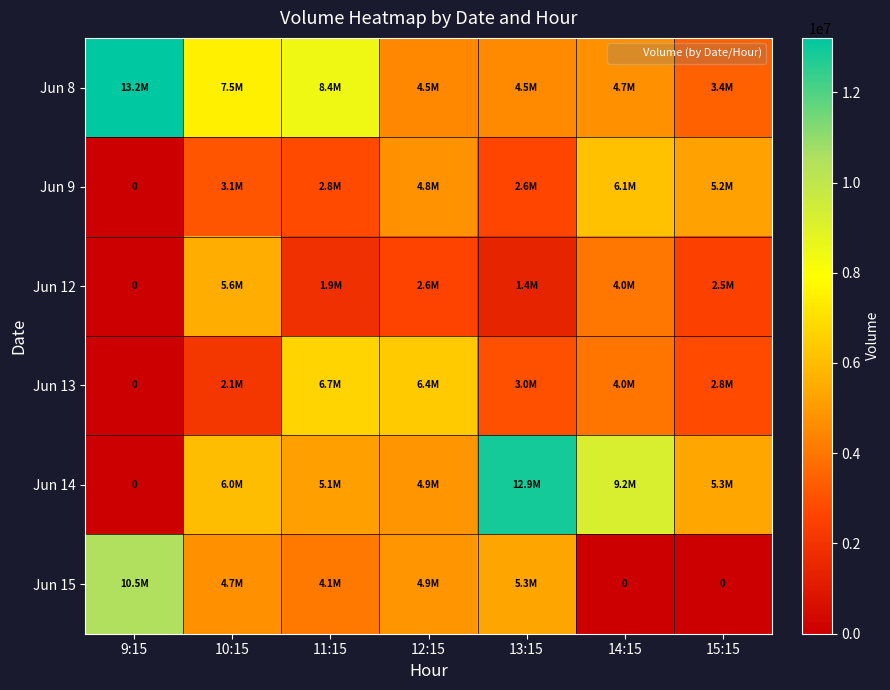

What is the difference between the second highest and minimum values in the Jun 15 series?

5312431